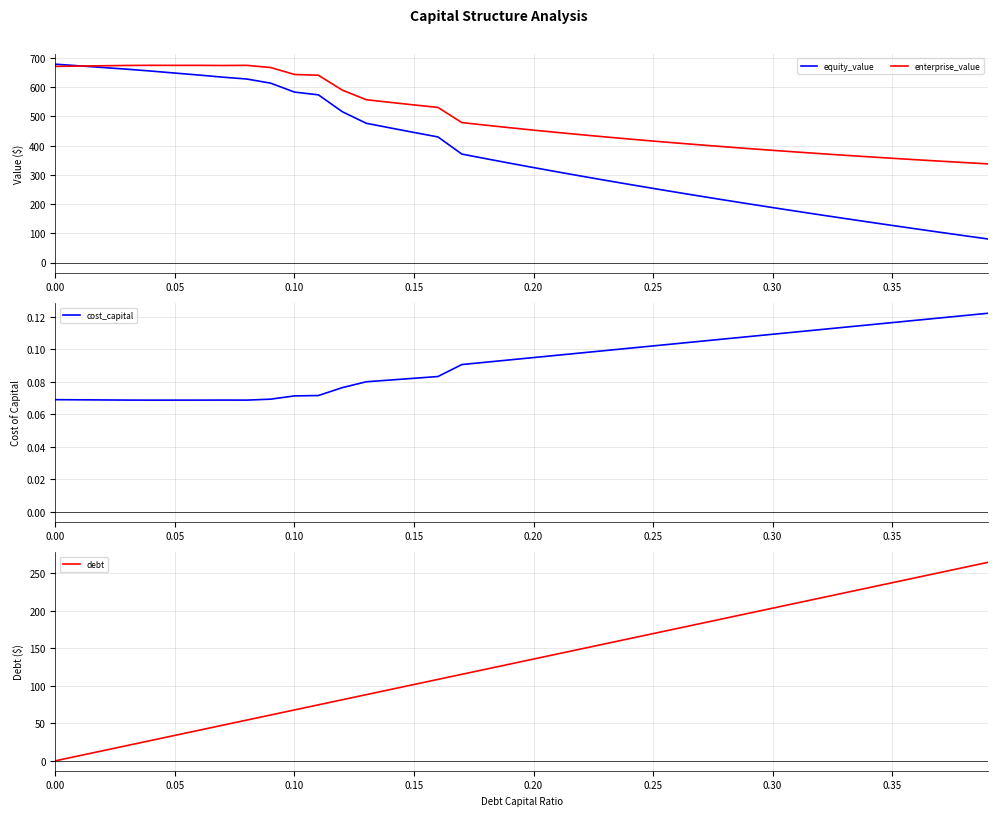

Is this an area chart (filled region under the line)?

No